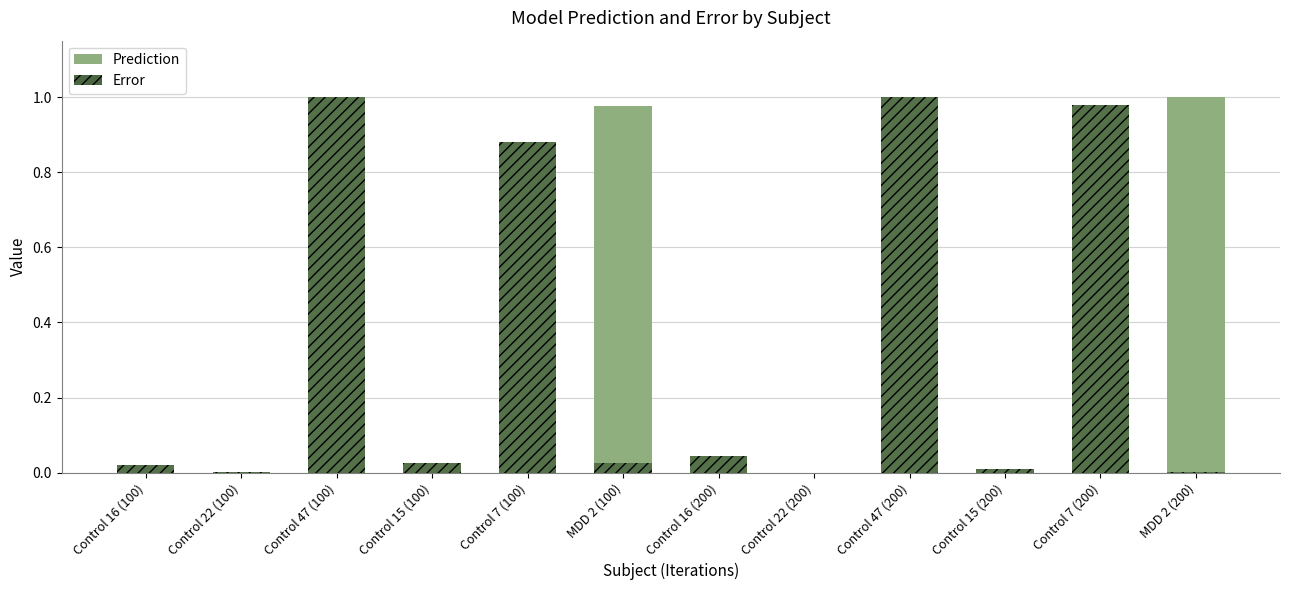

List the labels in order of Prediction value, smallest first.

Control 22 (200), Control 22 (100), Control 15 (200), Control 16 (100), Control 15 (100), Control 16 (200), Control 7 (100), MDD 2 (100), Control 7 (200), MDD 2 (200), Control 47 (200), Control 47 (100)